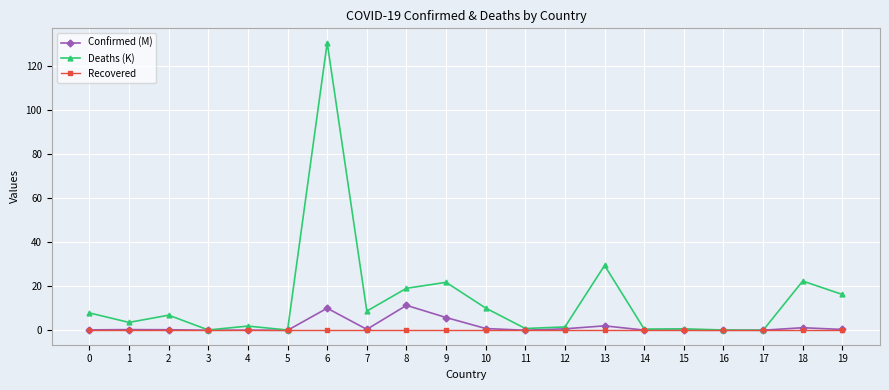

How many series are shown in this chart?

3